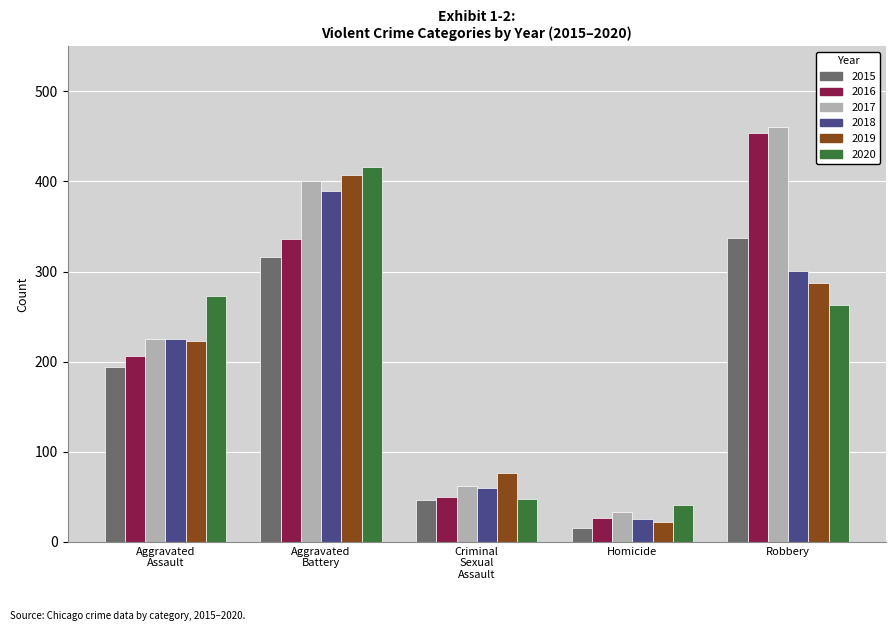

At Robbery, list the series in order from largest to smallest.

2017, 2016, 2015, 2018, 2019, 2020